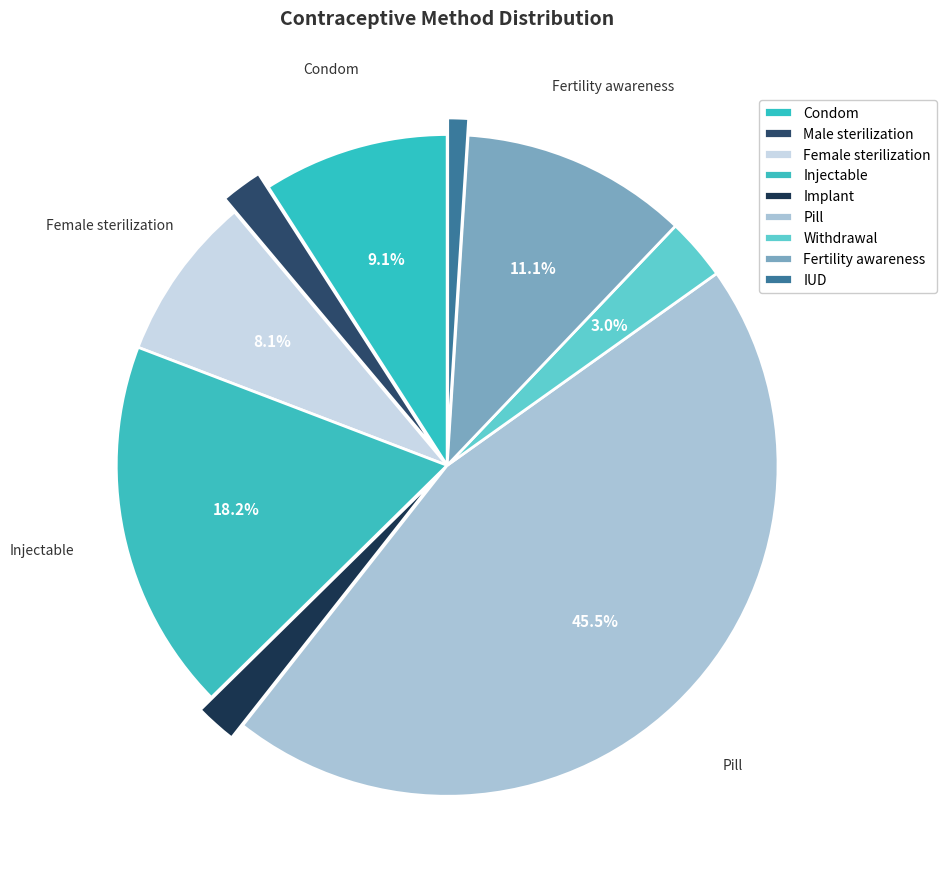

Combined, what portion of the pie is Condom and IUD?

10.1%